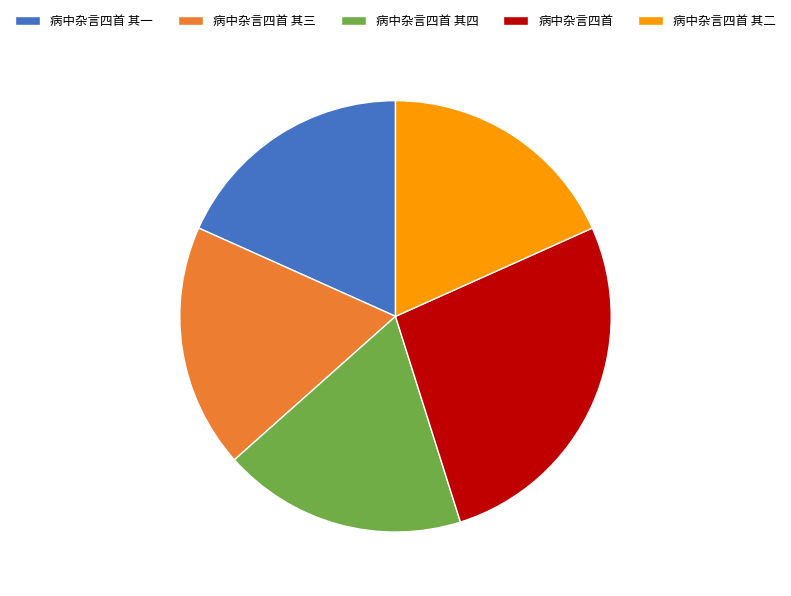

True or false: 病中杂言四首 其一 accounts for 7% of the total.

False